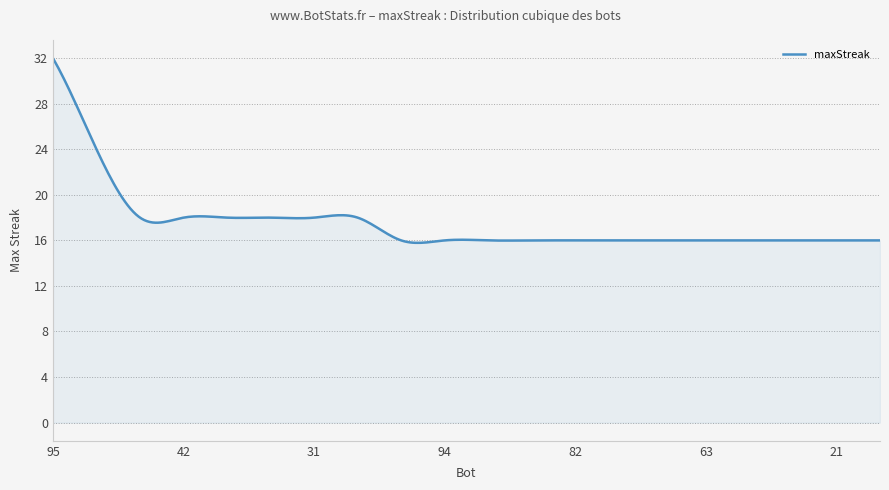

What is the maximum value shown in the chart?

32.0